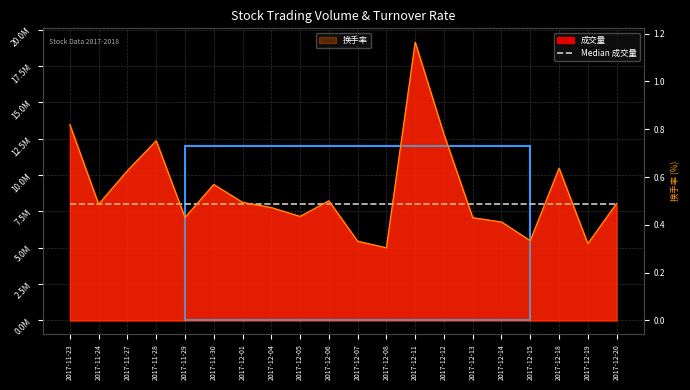

What is the value of the 成交量 point at the 2nd from the left?

7995438.0